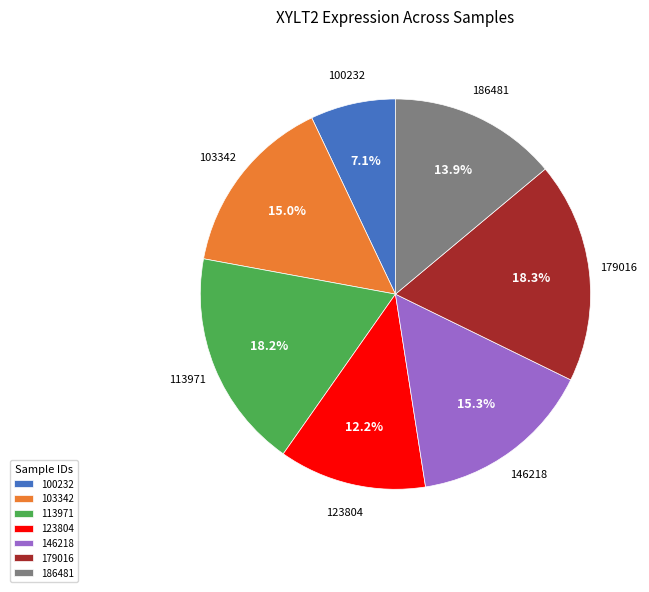

How many slices are in this pie chart?

7